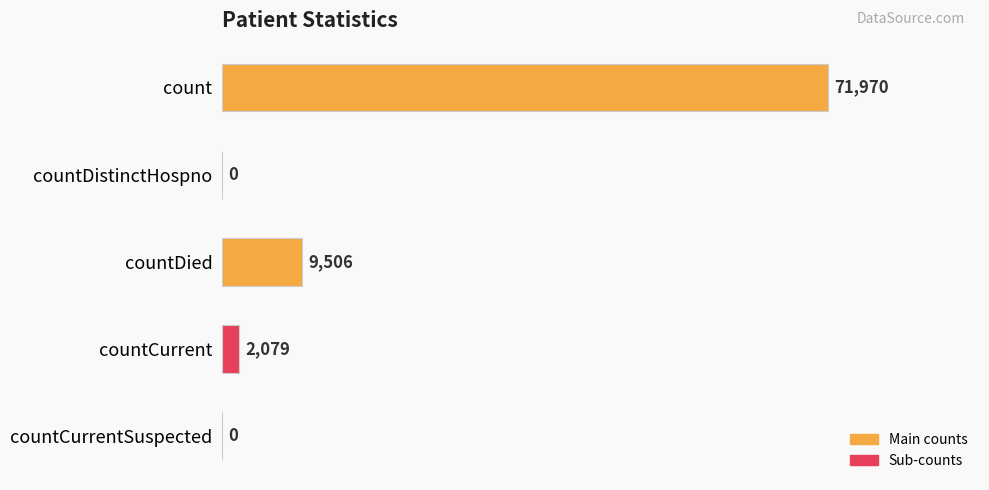

At which label is the value closest to 35985?

countDied